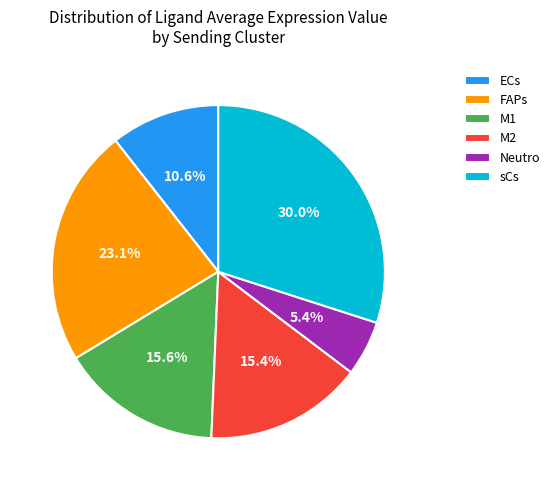

Is it true that sCs is 36% of the pie?

False